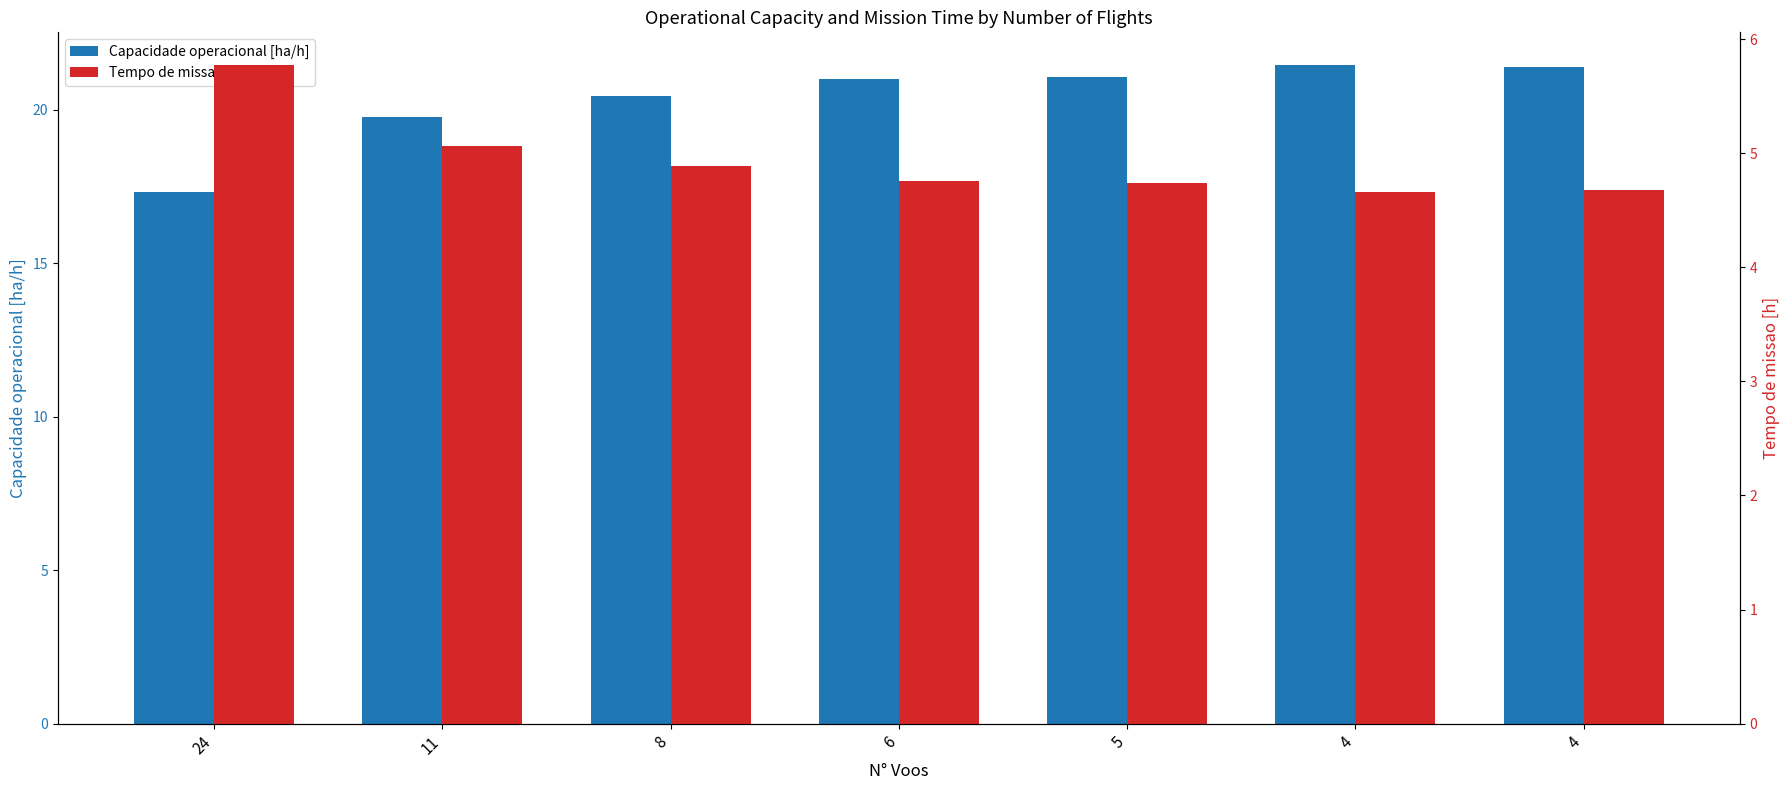

Reading left to right, list all the values displayed in this chart.

Capacidade operacional [ha/h]: 17.3	19.8	20.4	21.0	21.1	21.5	21.4
Tempo de missao [h]: 5.8	5.1	4.9	4.8	4.7	4.7	4.7